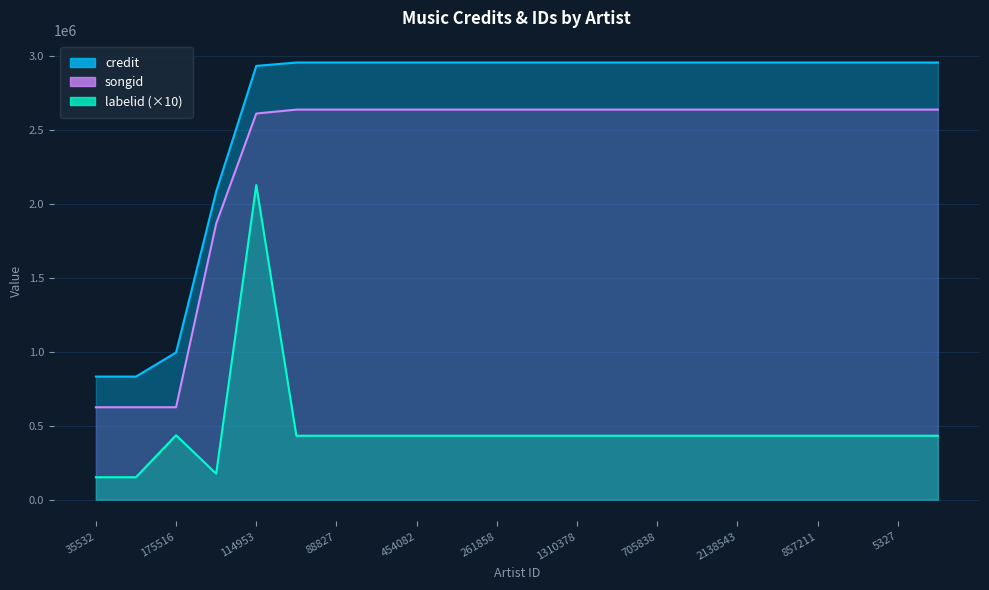

What is the spread (max minus min) of values at 1721024?

2524894